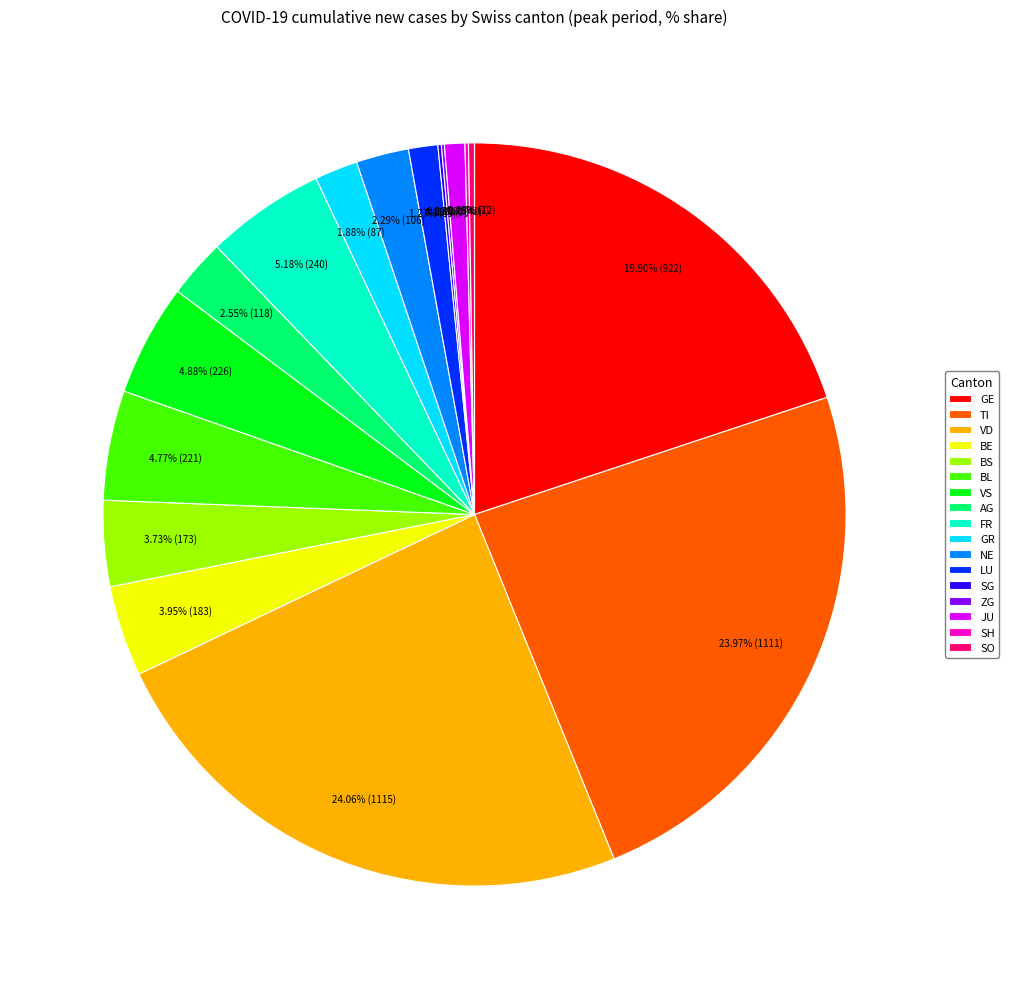

Do BS and BE together represent more than half of the pie?

No